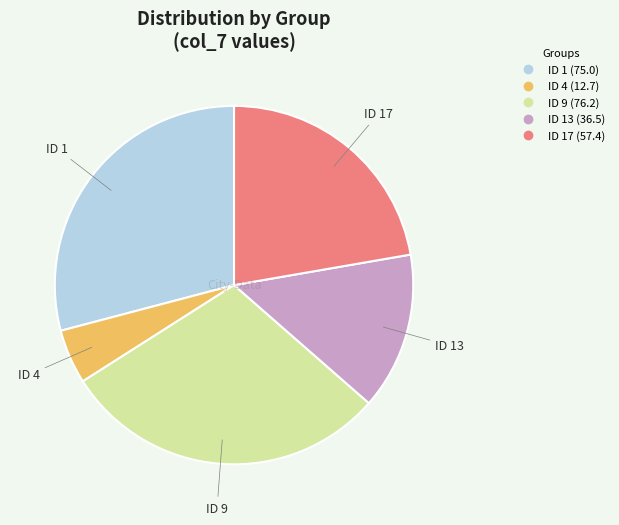

Is there any slice that represents more than half of the pie?

No